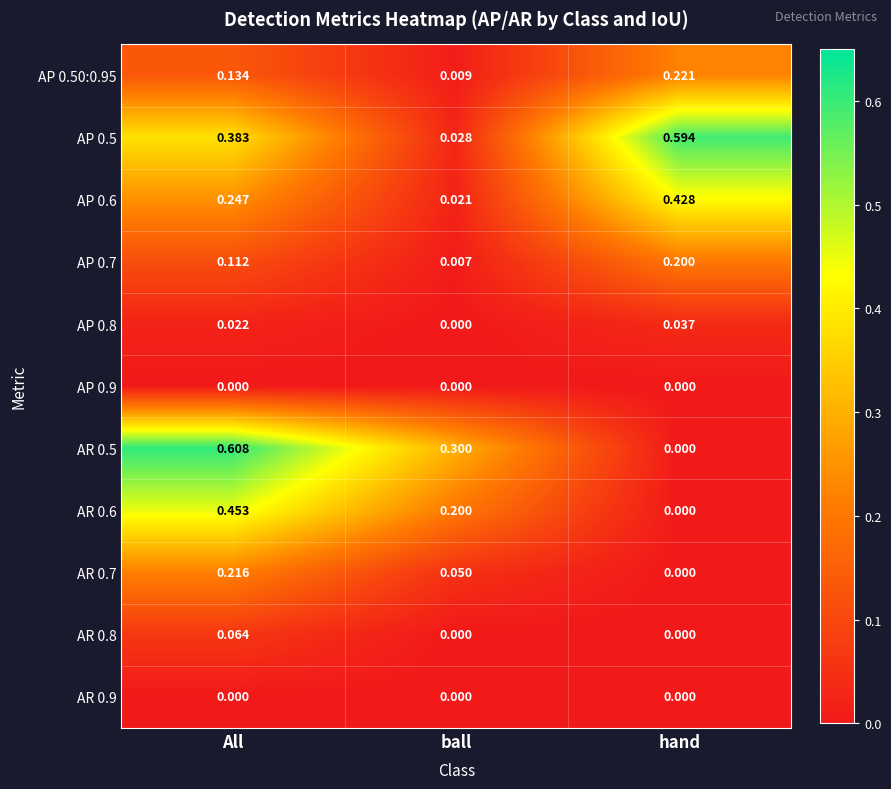

Rank the categories by AR 0.6 value from lowest to highest.

hand, ball, All